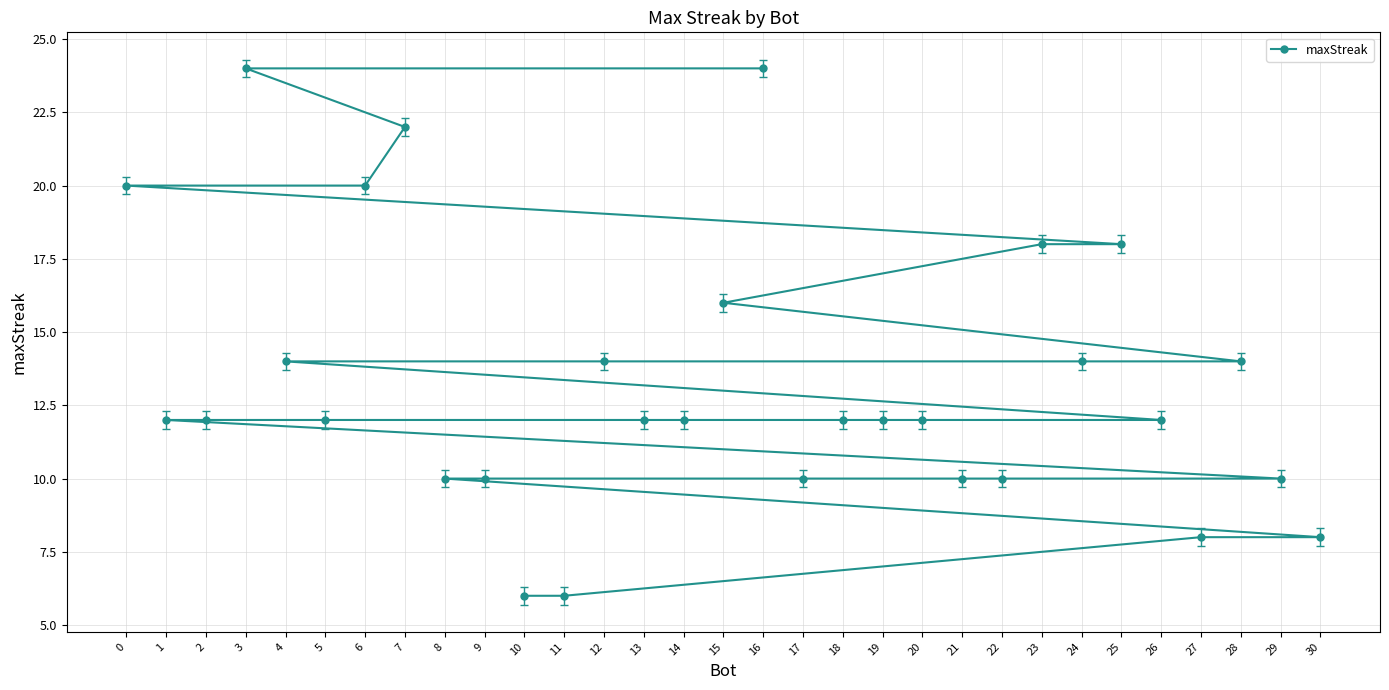

What is the value of the 7th point from the left?

20